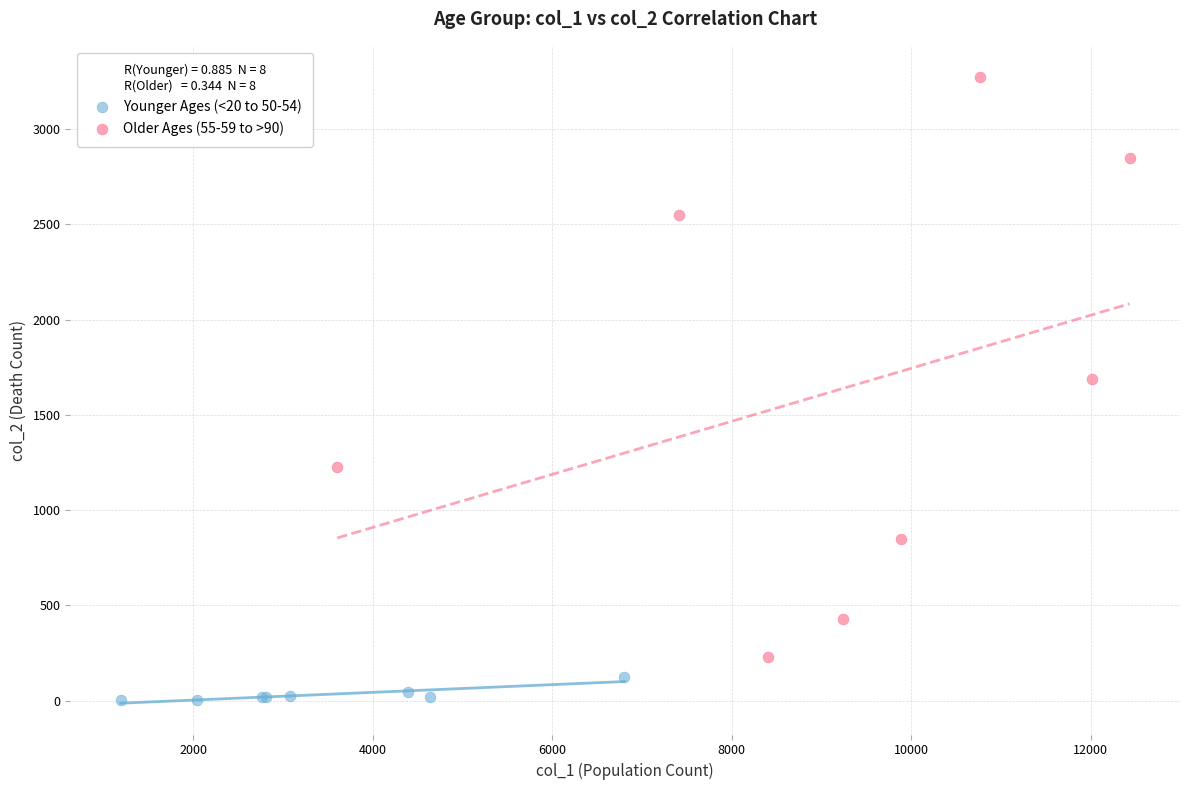

What are all the series names shown in the legend?

Younger Ages (<20 to 50-54), Older Ages (55-59 to >90)